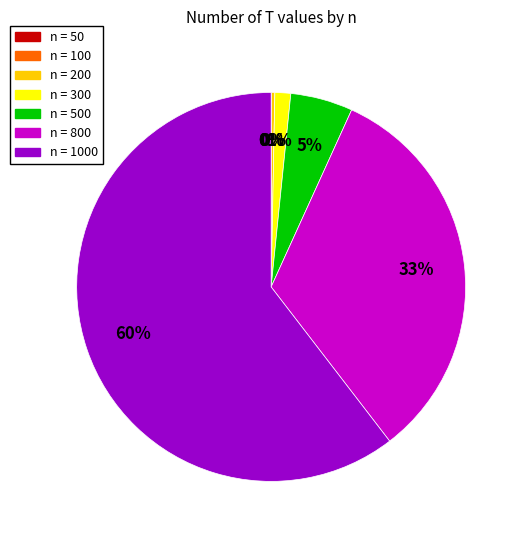

What is the smallest slice in the pie chart?

50